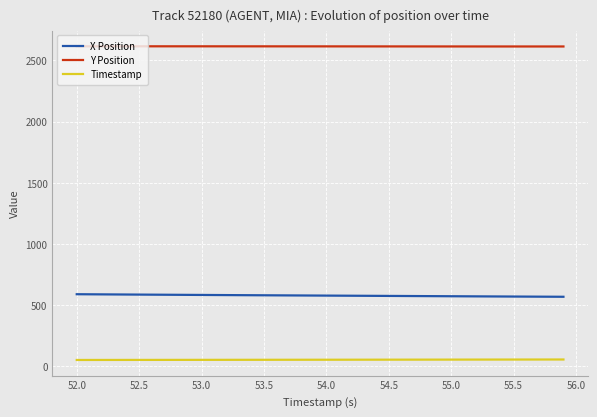

True or false: Y Position and Timestamp intersect in this chart.

False